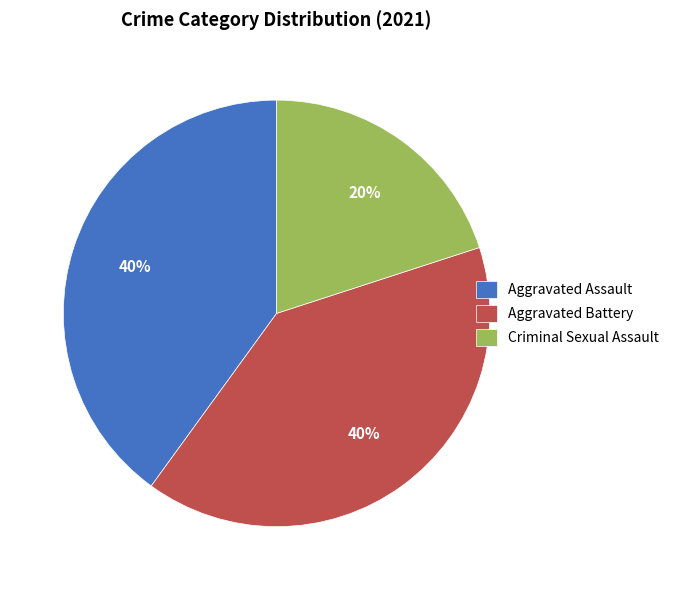

Which slice is the smallest?

Criminal Sexual Assault